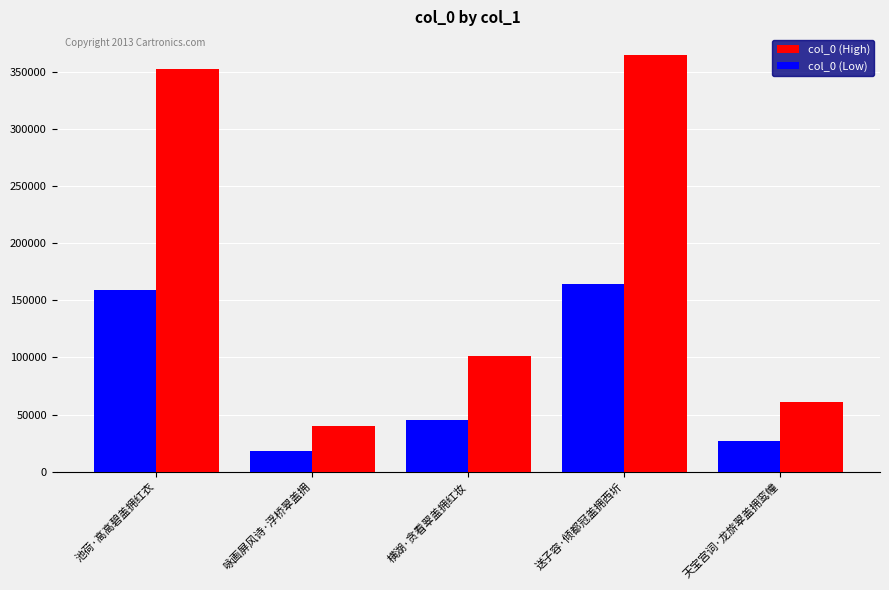

What is the spread (max minus min) of values at 横湖·贪看翠盖拥红妆?

55629